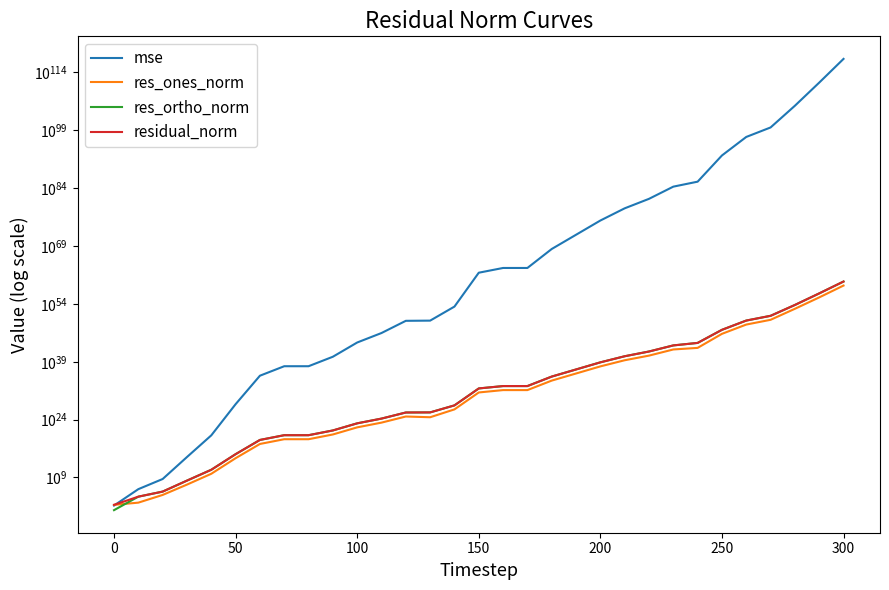

What is the minimum value shown in the chart?

3.4